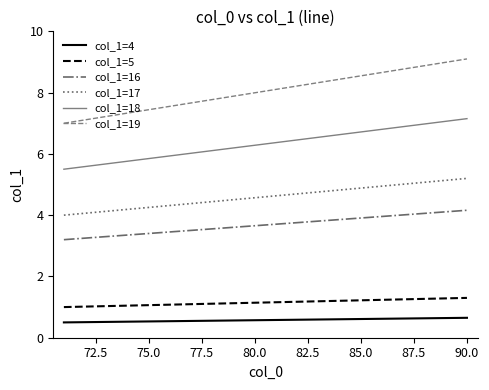

At how many categories does at least one series exceed 6?

20